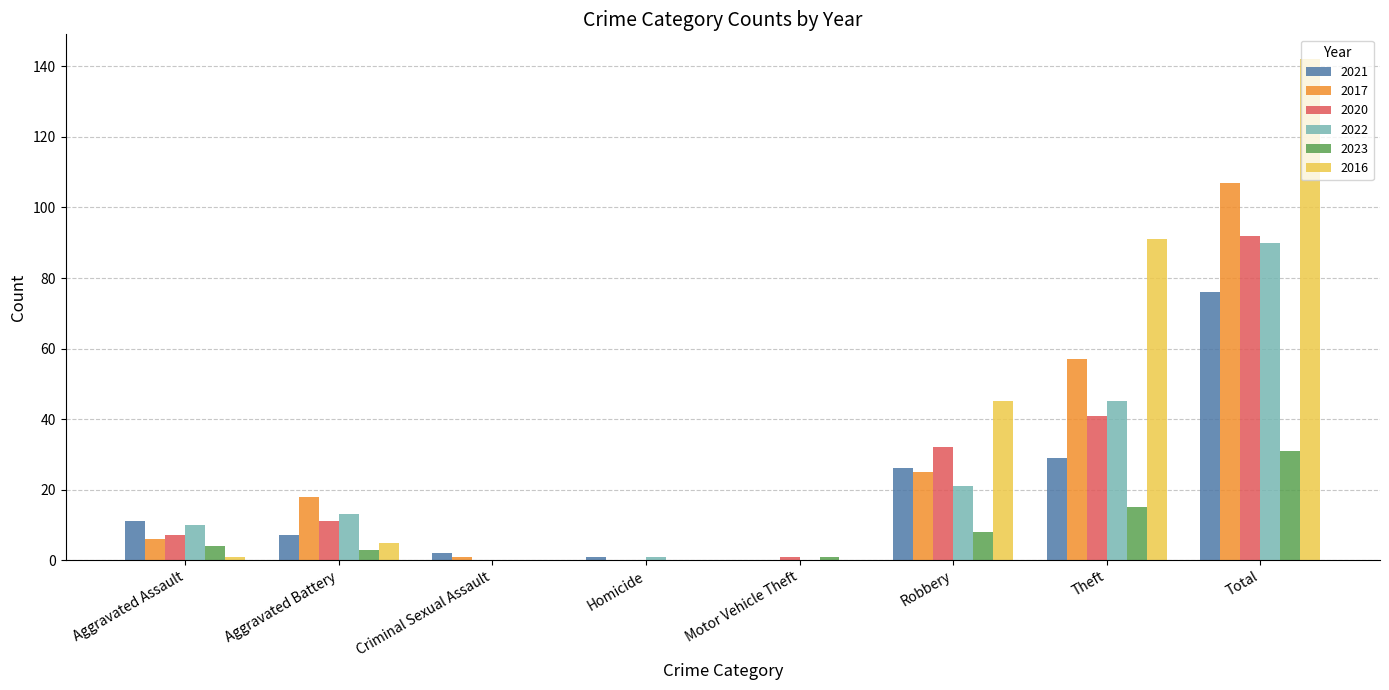

The 2017 series shows 0 at Motor Vehicle Theft. True or false?

True